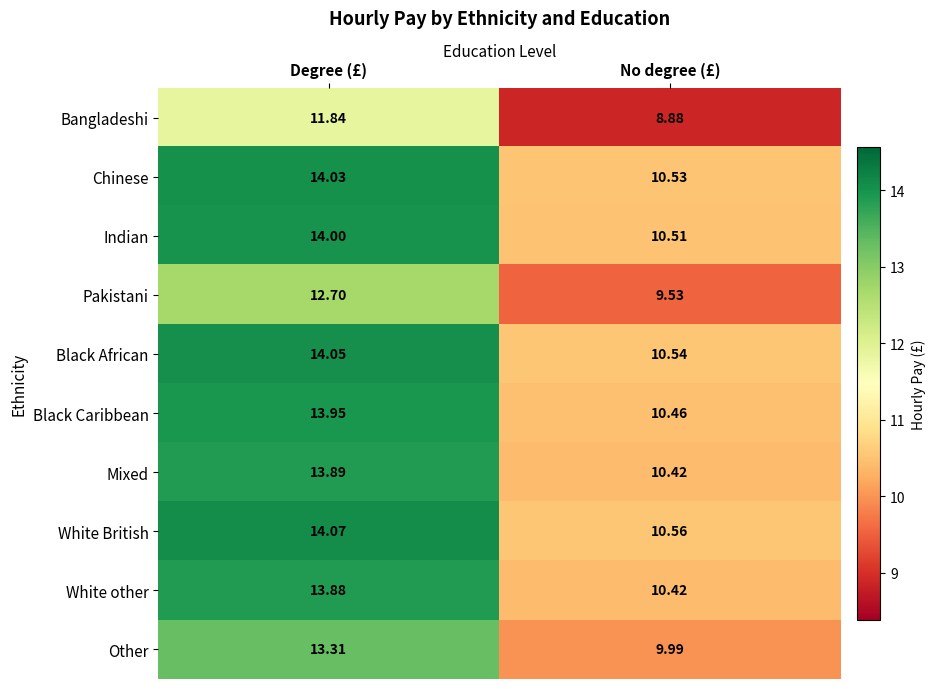

Rank the series at Degree (£) from lowest to highest value.

Bangladeshi, Pakistani, Other, White other, Mixed, Black Caribbean, Indian, Chinese, Black African, White British